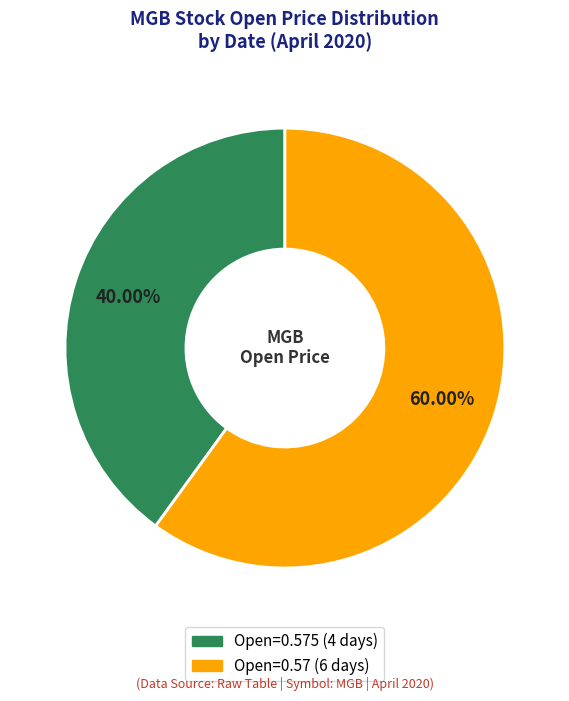

How many segments does this pie chart have?

2